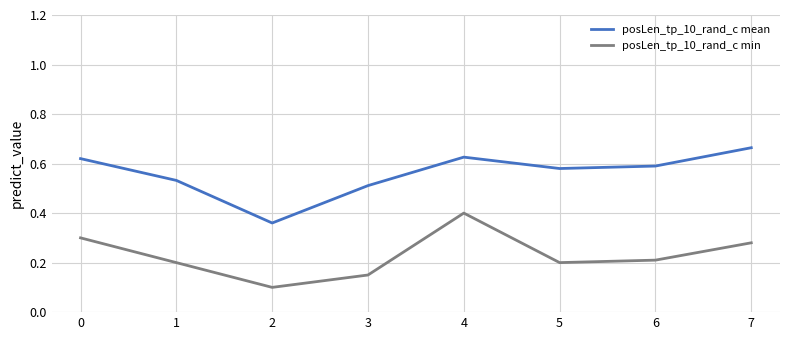

At which category does the chart reach its peak across all series?

7